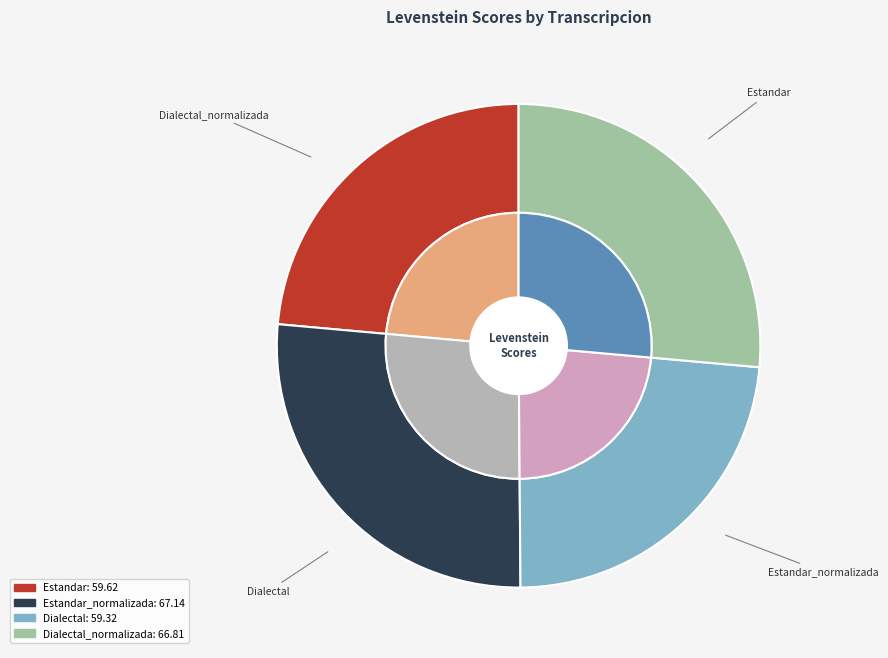

Approximately how many times larger is the value at Estandar compared to Dialectal_normalizada?

0.9